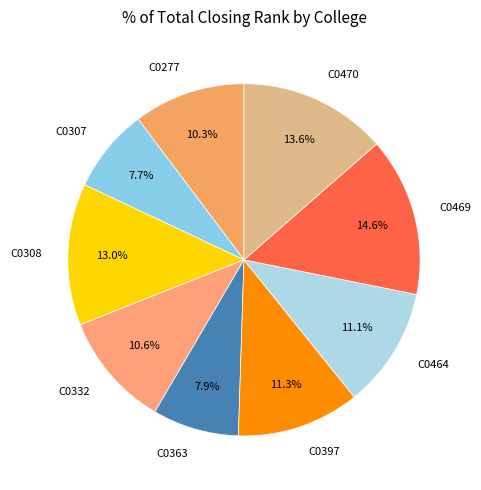

Count the number of slices in the pie.

9